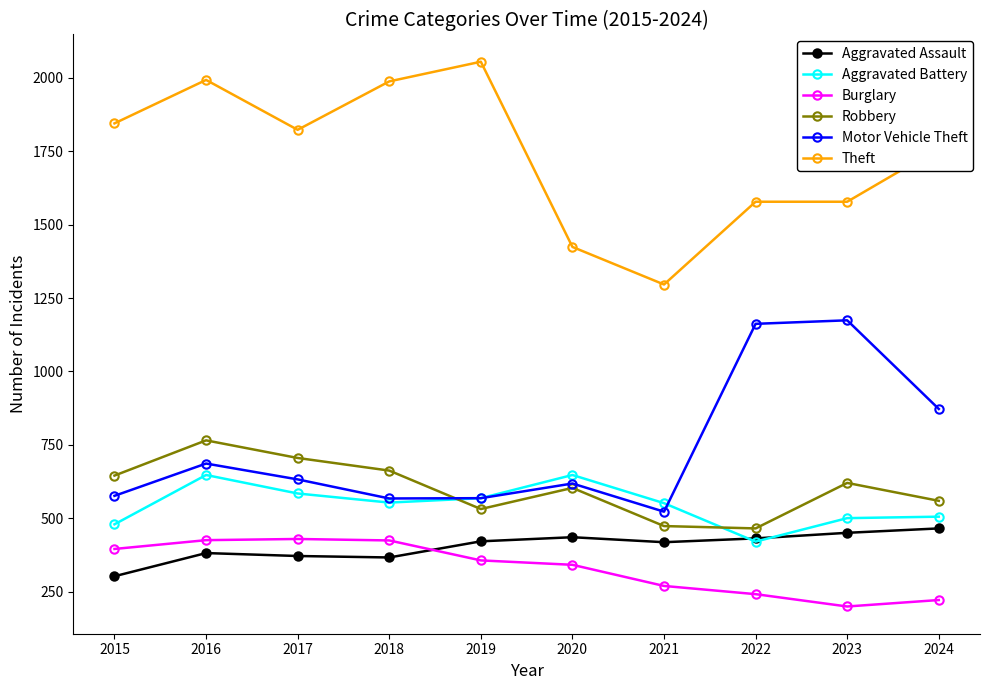

What is the difference between the highest and lowest values at 2016?

1612